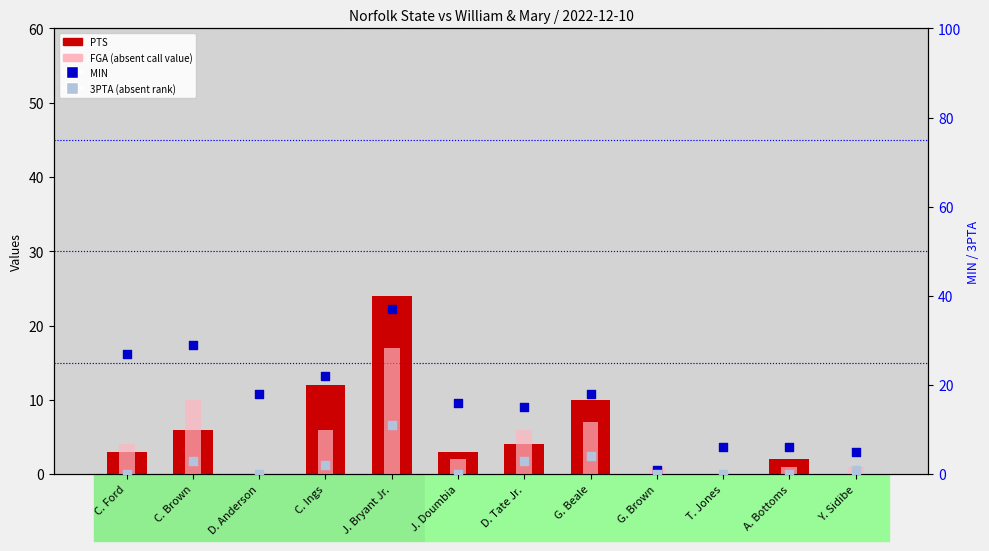

What are all the series names shown in the legend?

PTS, FGA, MIN, 3PTA